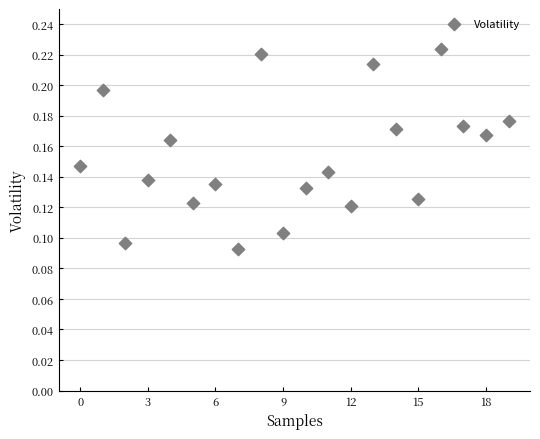

How many data points are displayed?

20